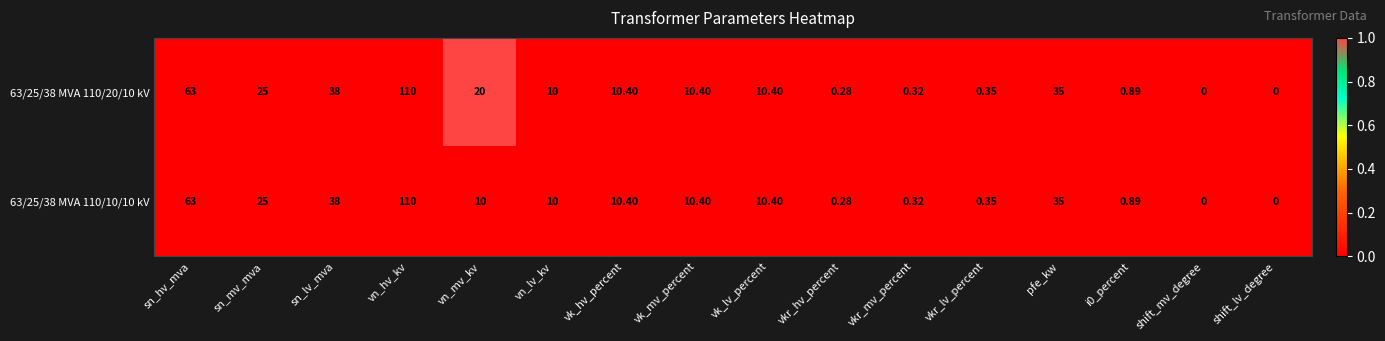

Where does the 63/25/38 MVA 110/10/10 kV series first go above 10?

sn_hv_mva